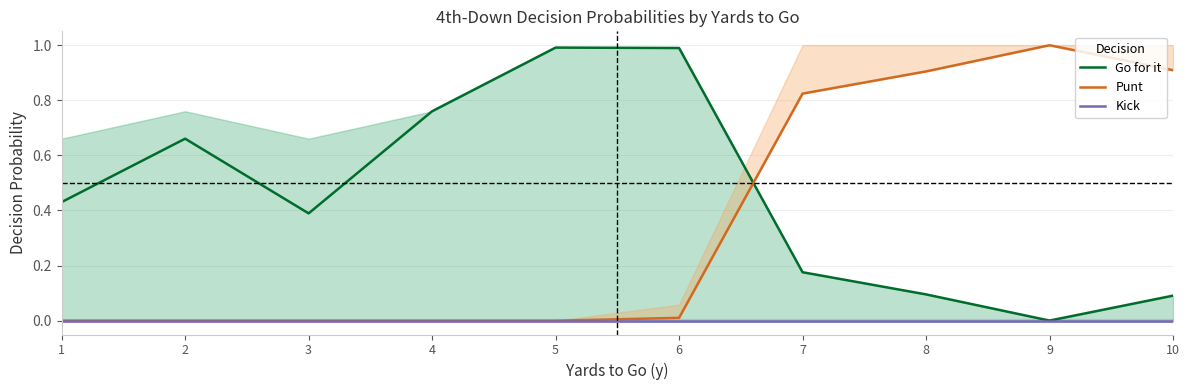

Between 9 and 6, which is larger?

6